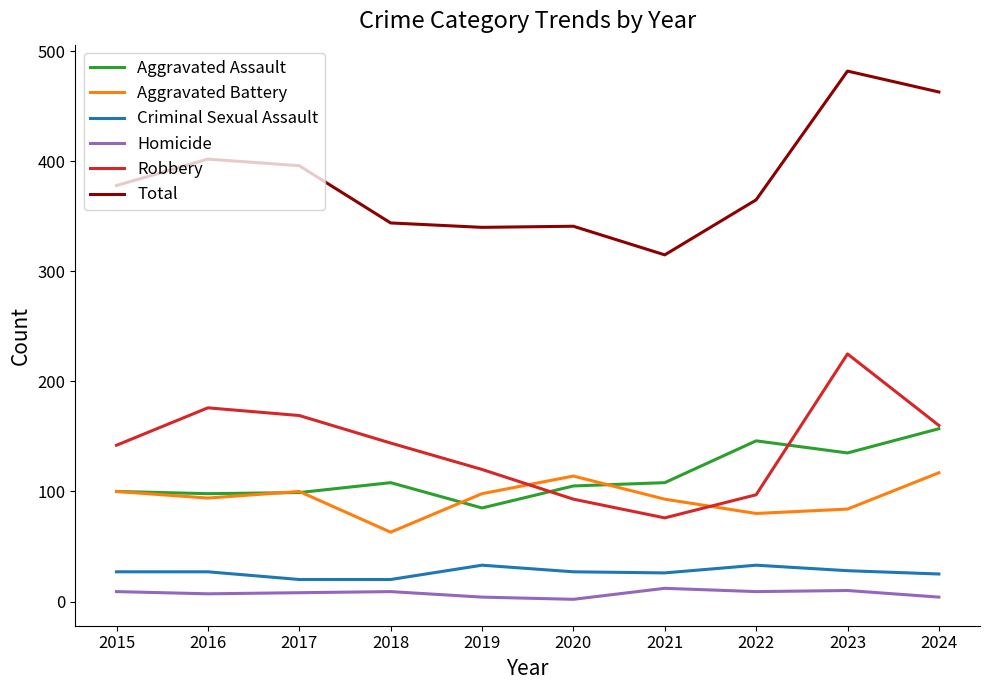

True or false: Aggravated Assault has a value of 38 at 2022.

False